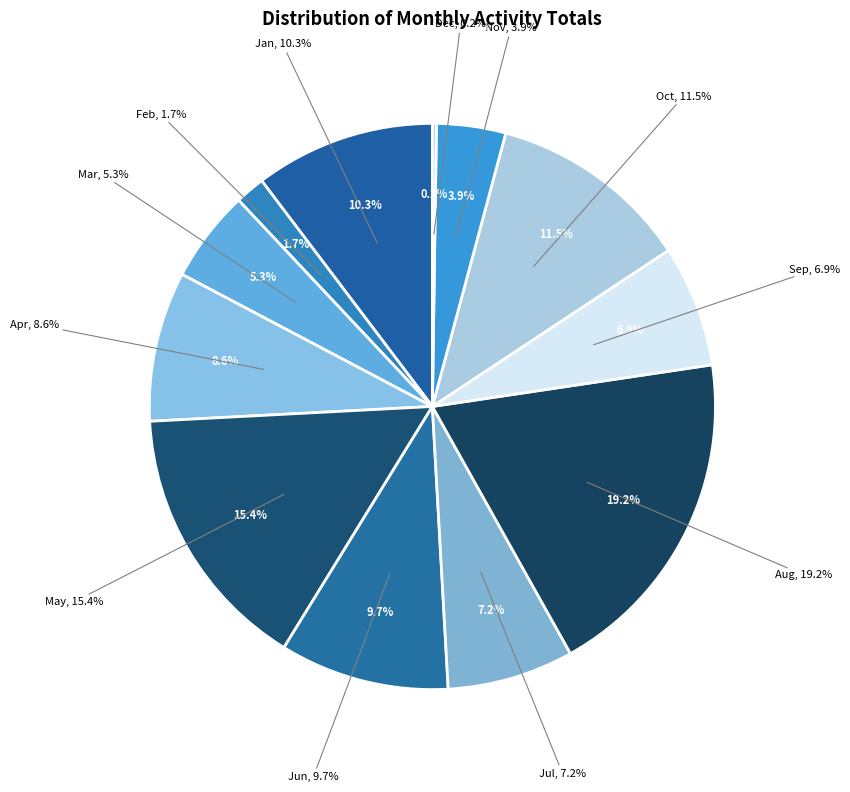

Is the sum of Row 10 and Row 9 greater than half?

No